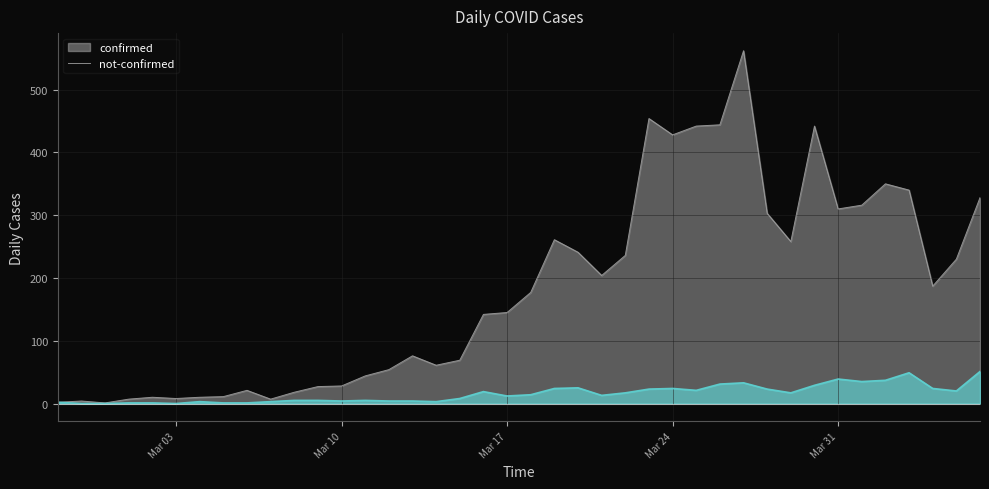

Between 2020-03-12 and 2020-03-18, which series saw the biggest shift?

confirmed